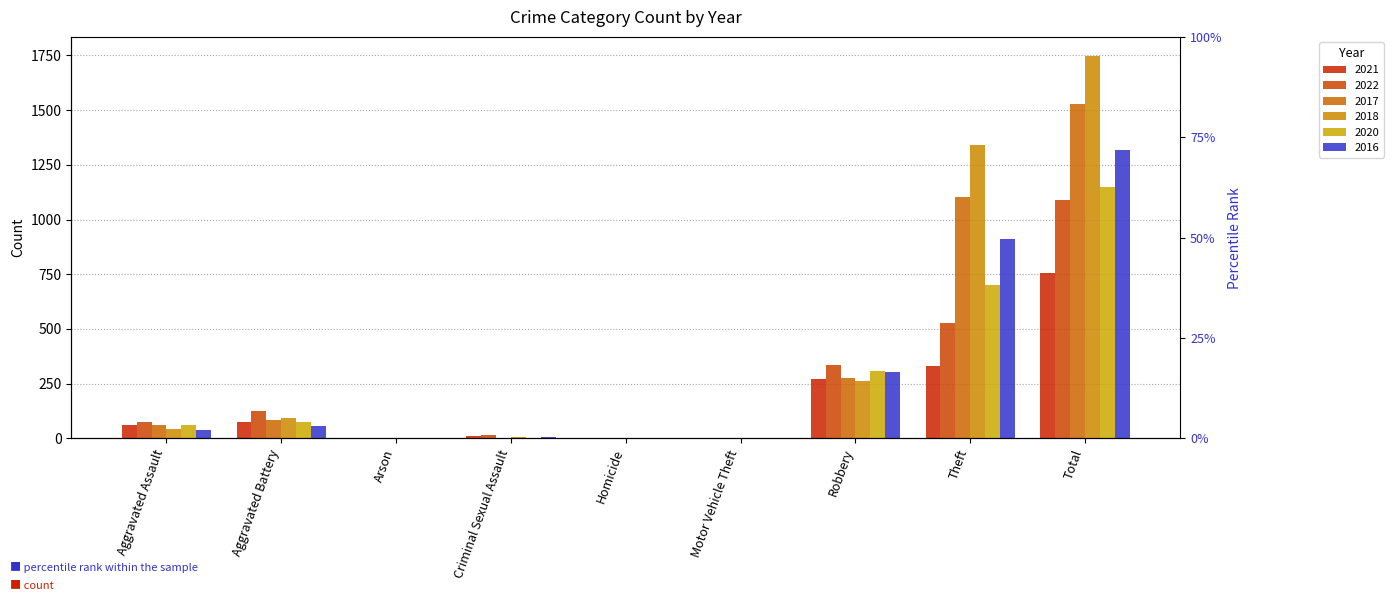

The 2022 series shows 3 at Motor Vehicle Theft. True or false?

False